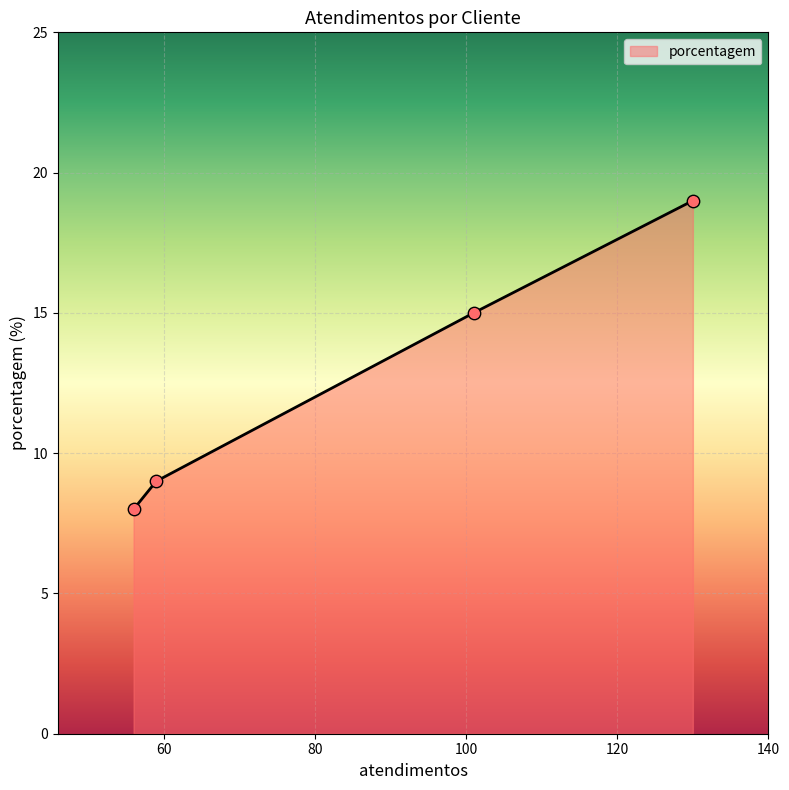

True or false: the data has more than 1 interior local peaks.

False